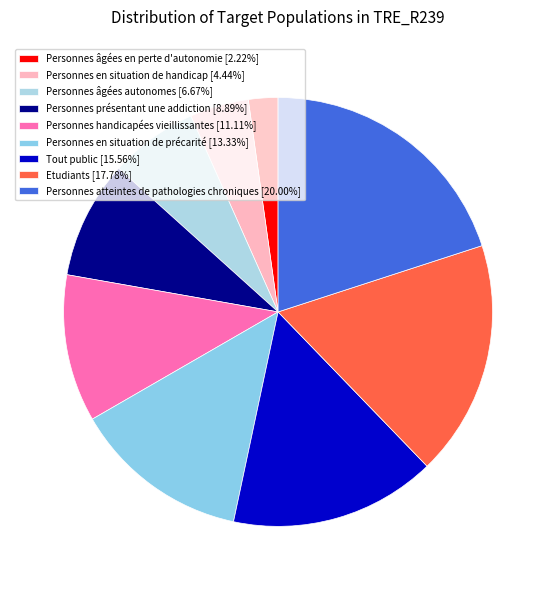

How many segments does this pie chart have?

9